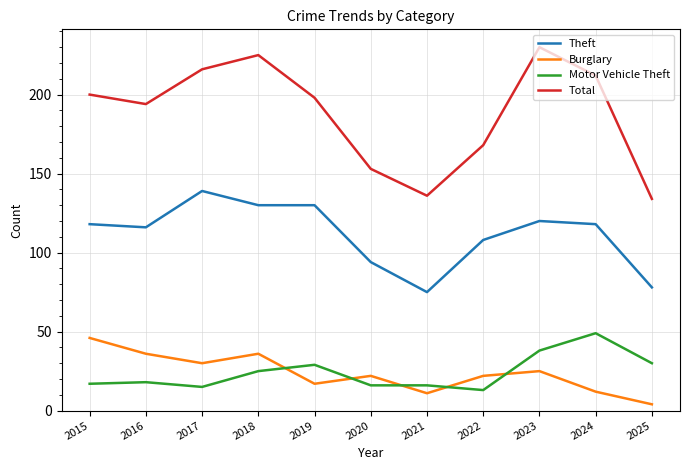

True or false: Theft has a value of 197 at 2015.

False